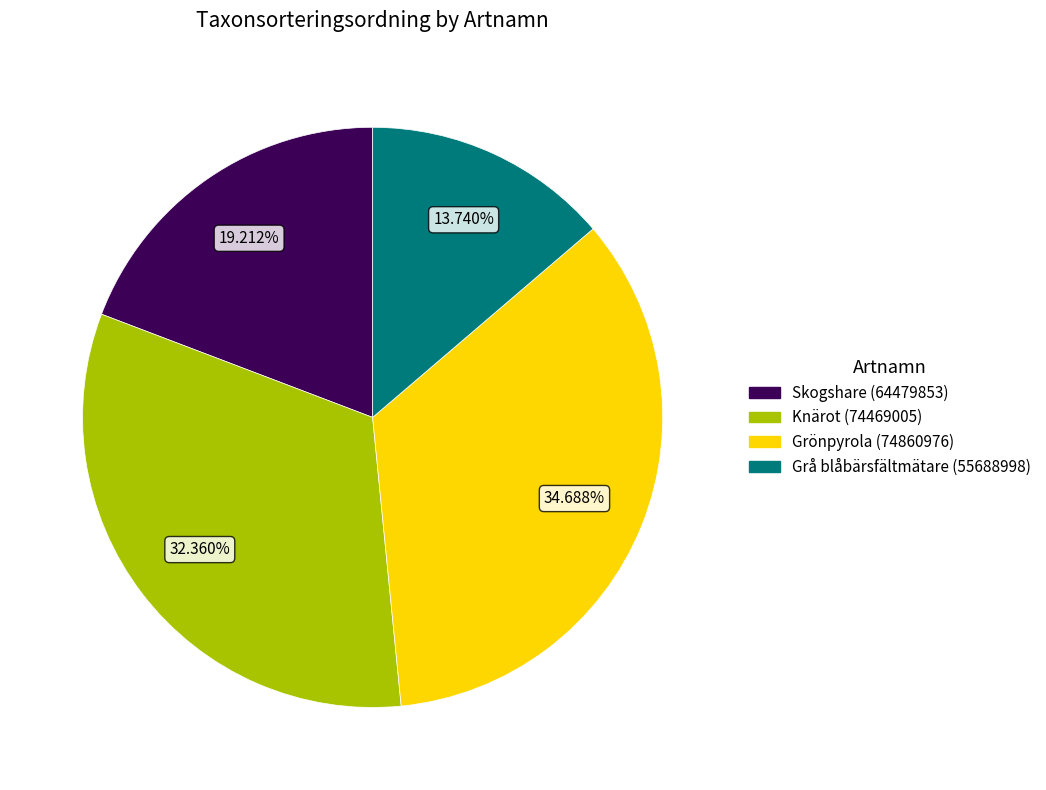

How many slices are in this pie chart?

4